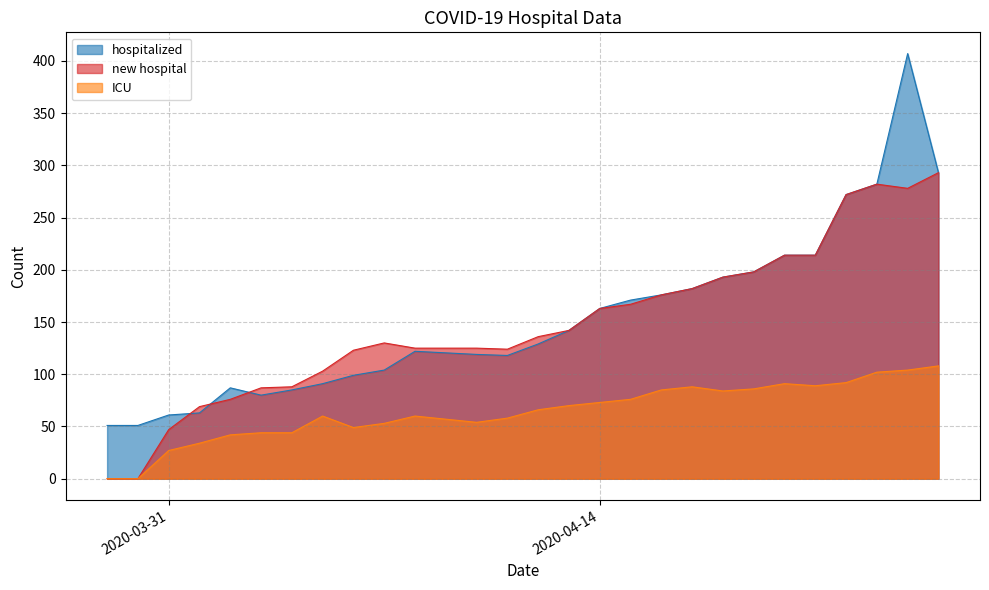

How many interior local valleys does the new hospital series have?

2